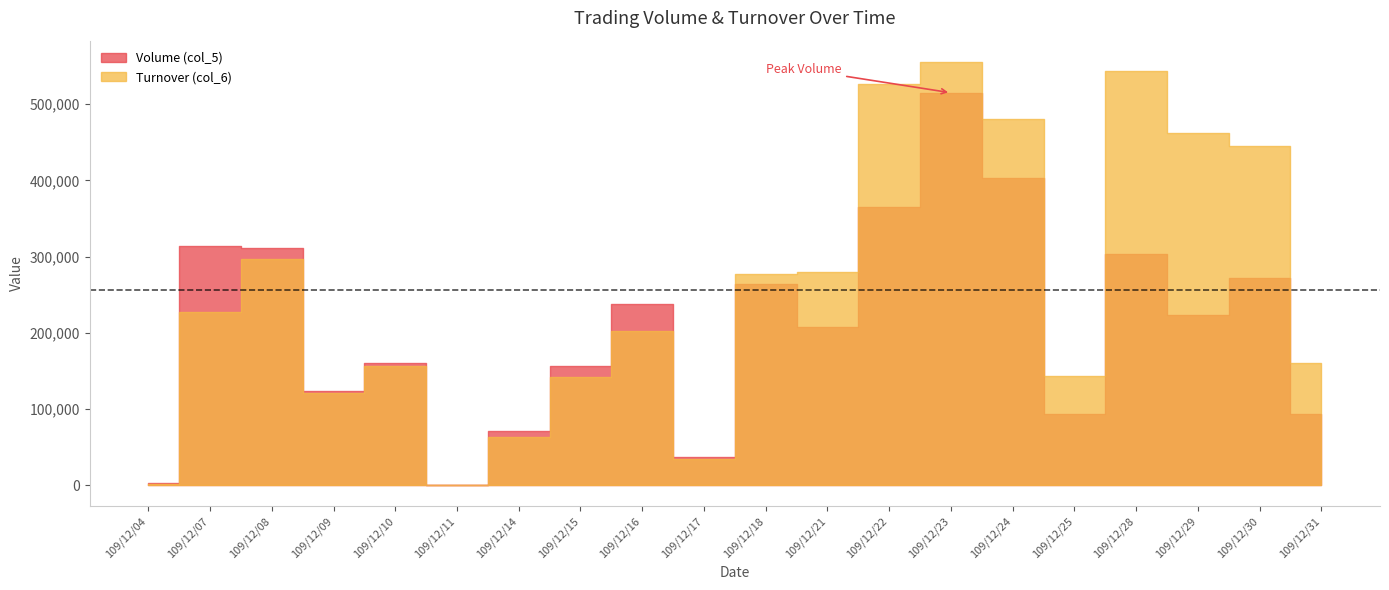

Reading left to right, what are all the values shown in this chart?

Volume (col_5): 3000	314000	311000	124000	161000	1000	71000	157000	238000	37000	264000	208000	365000	515000	403000	94000	304000	224000	272000	93000
Turnover (col_6): 2100	226960	296470	120970	156540	880	63180	142050	202970	34010	277350	279430	526180	555600	480030	142950	544090	462310	445100	160360